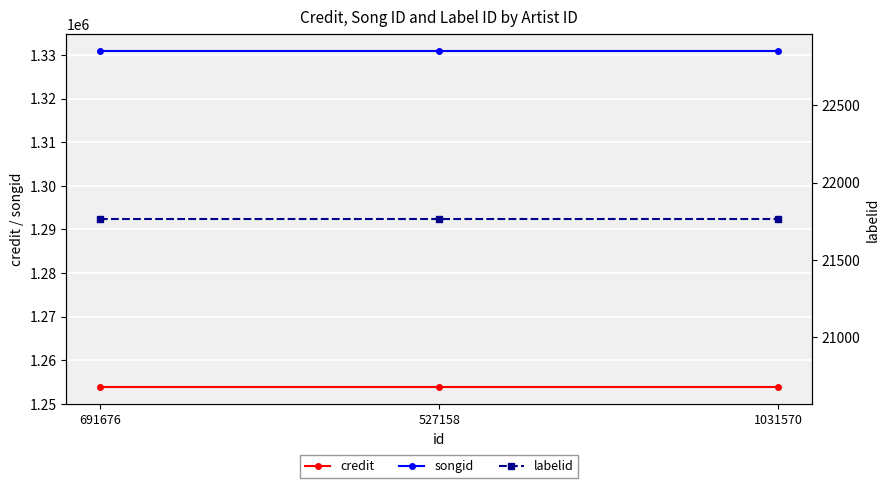

How many lines are shown in the chart?

3